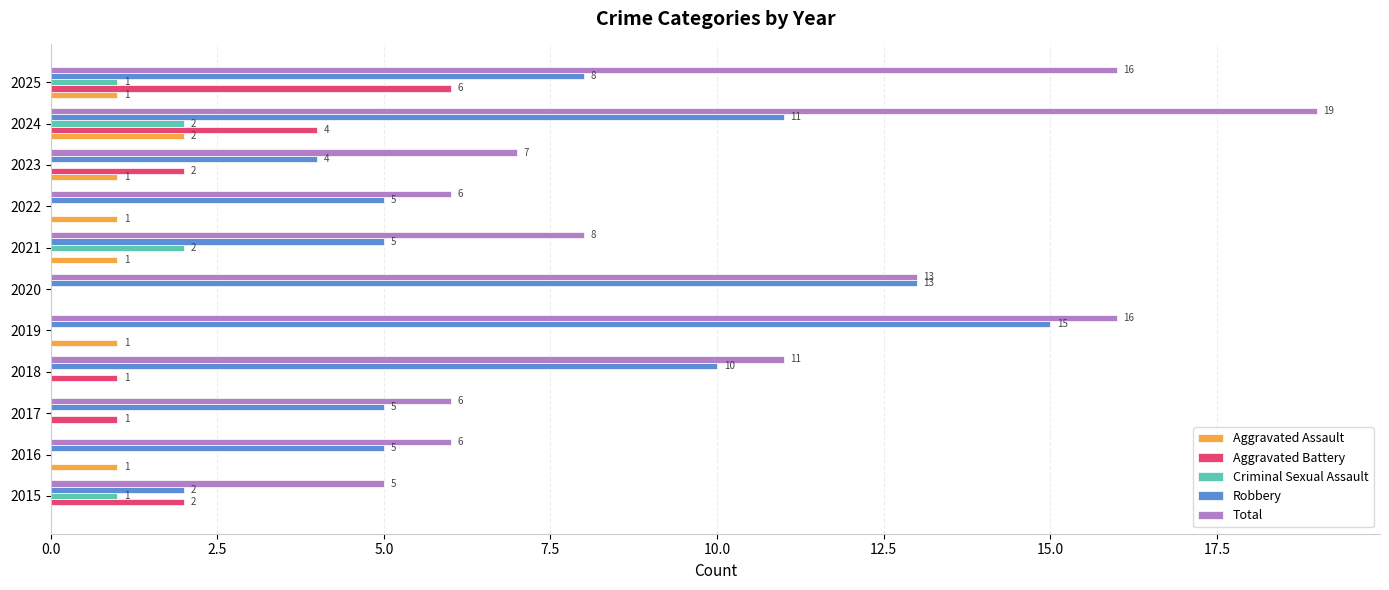

What is the sum of the Robbery values at 2015 and 2017?

7